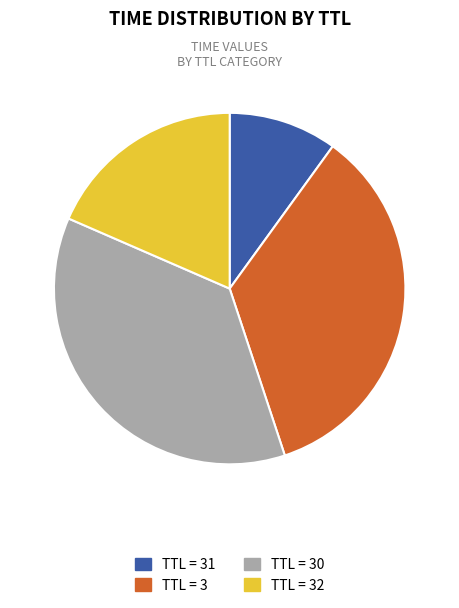

Is there any slice that represents more than half of the pie?

No